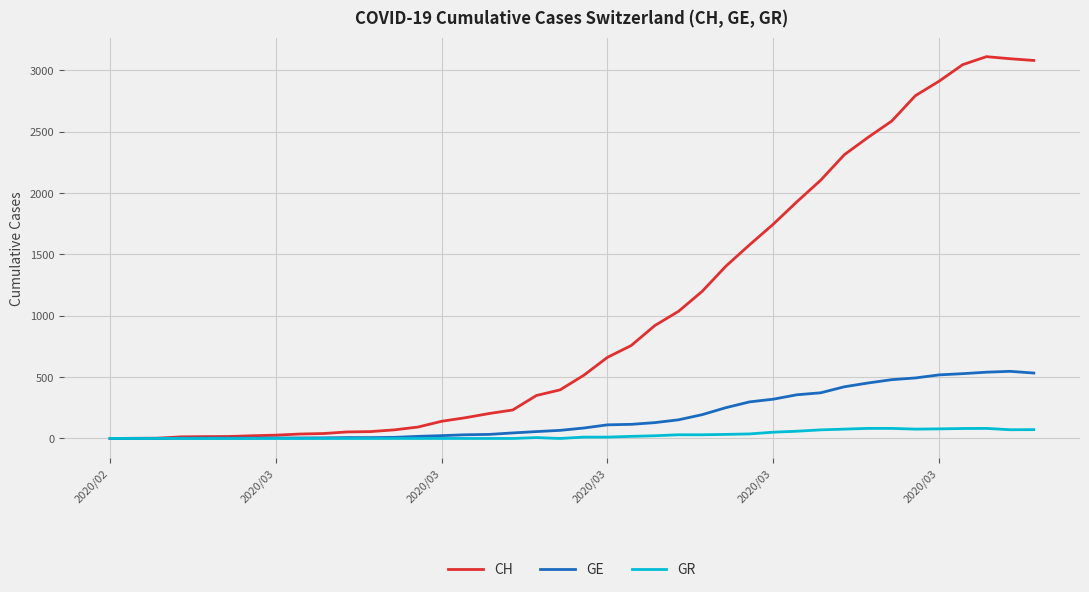

List the series in order of their overall mean, lowest first.

GR, GE, CH